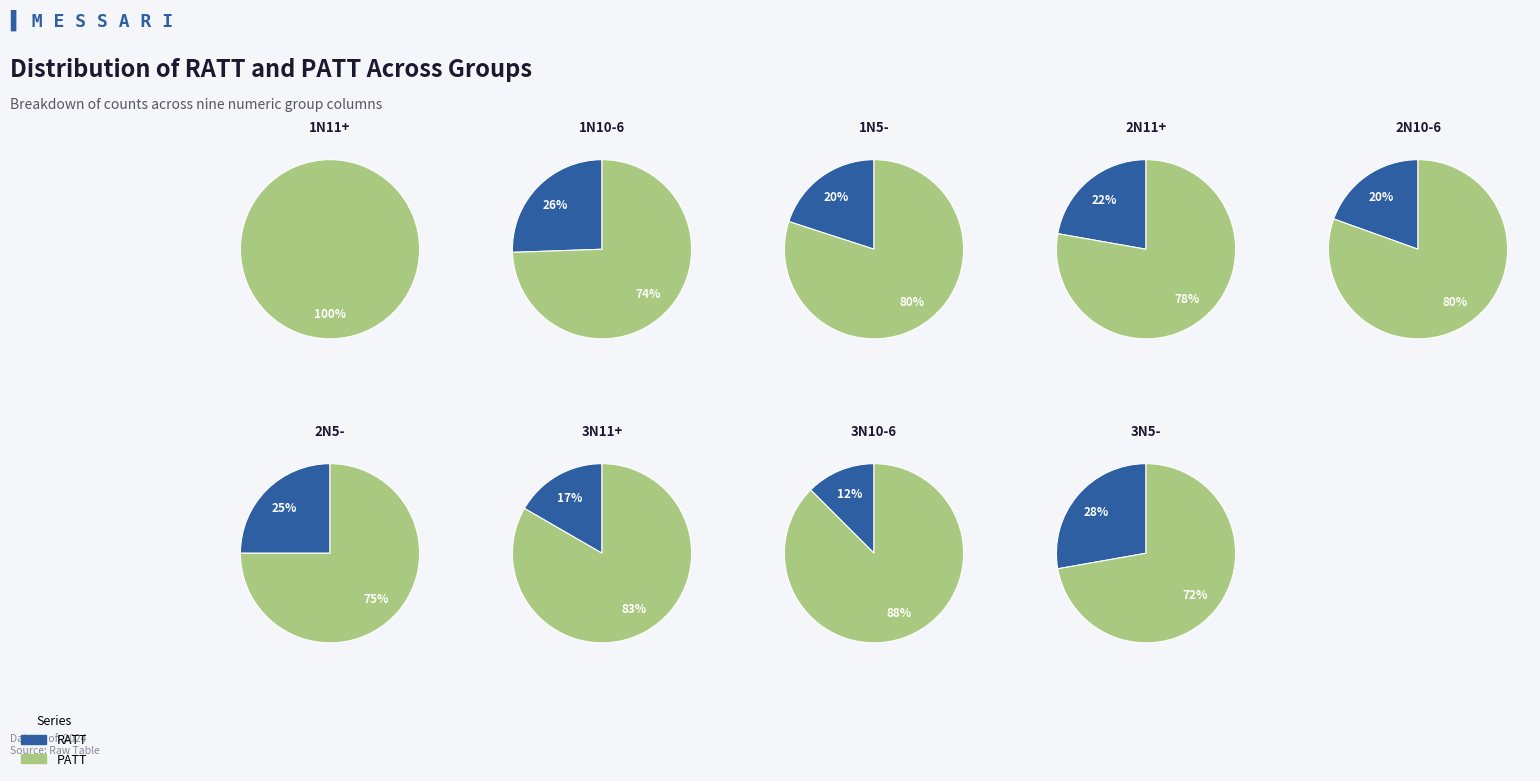

What percentage is NOT represented by 2N5-?

89.6%